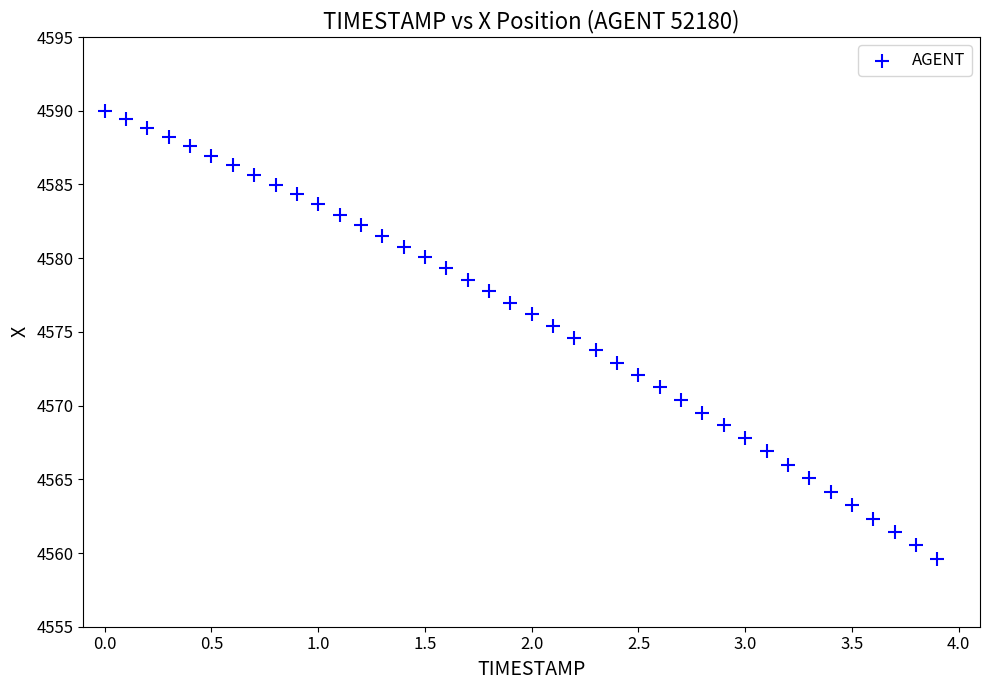

What is the range of Y values (max minus min)?

30.4